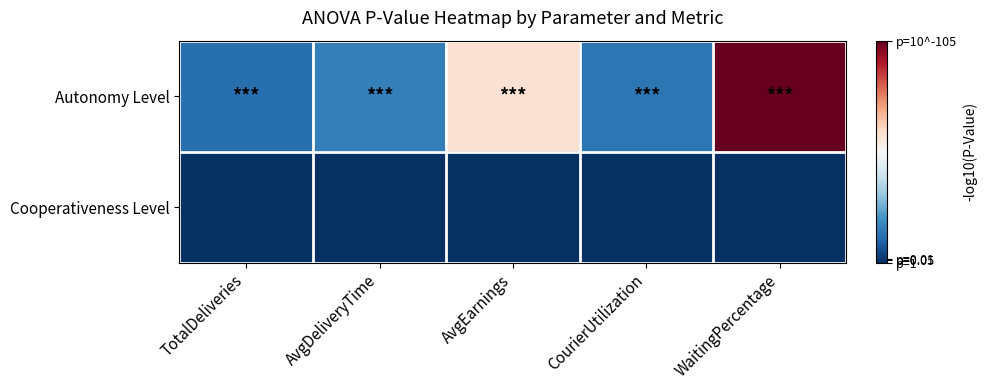

Rank the series by their maximum value, from lowest to highest.

Cooperativeness Level, Autonomy Level